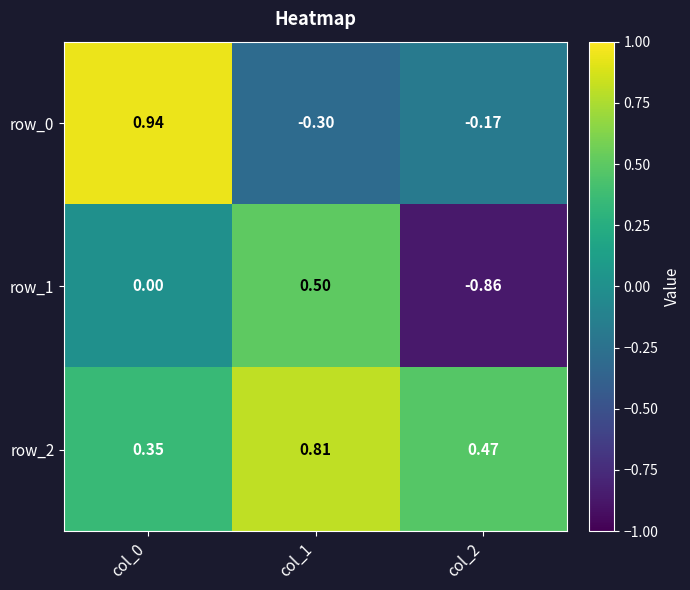

What is the approximate value of row_0 at col_0?

0.9